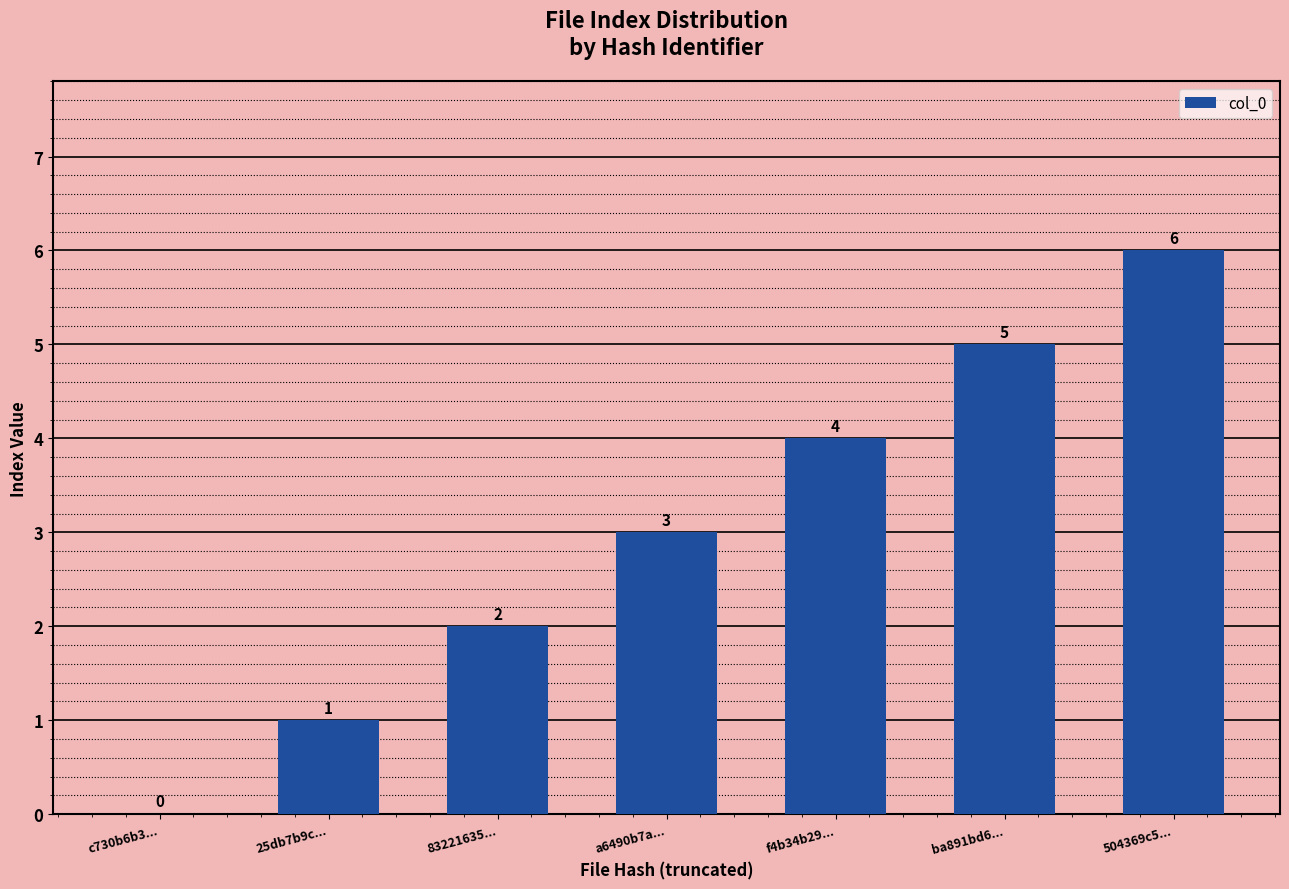

At which label is the value closest to 3?

a6490b7a...